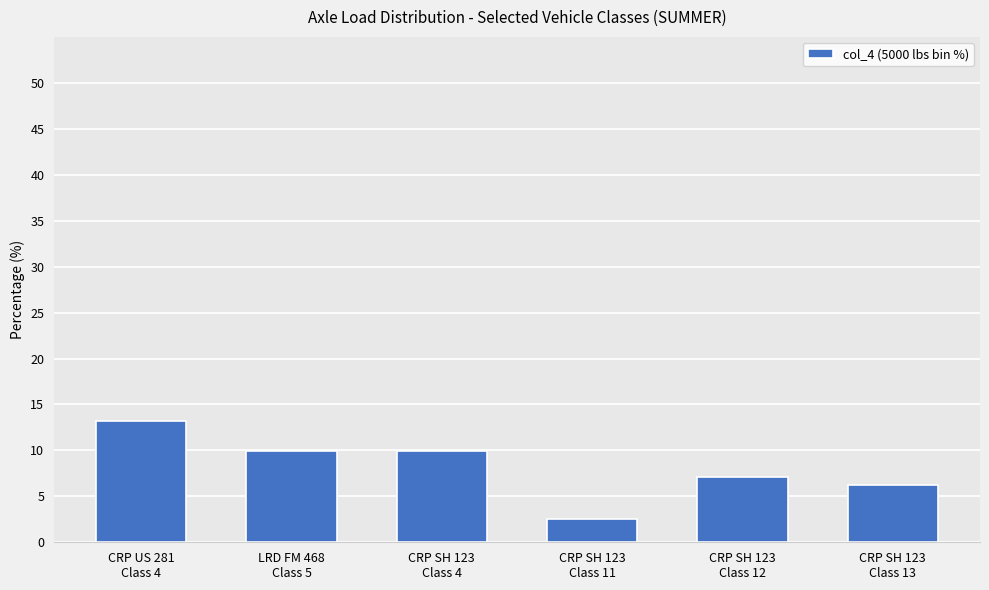

Approximately how many times larger is the value at LRD FM 468
Class 5 compared to CRP SH 123
Class 4?

1.0